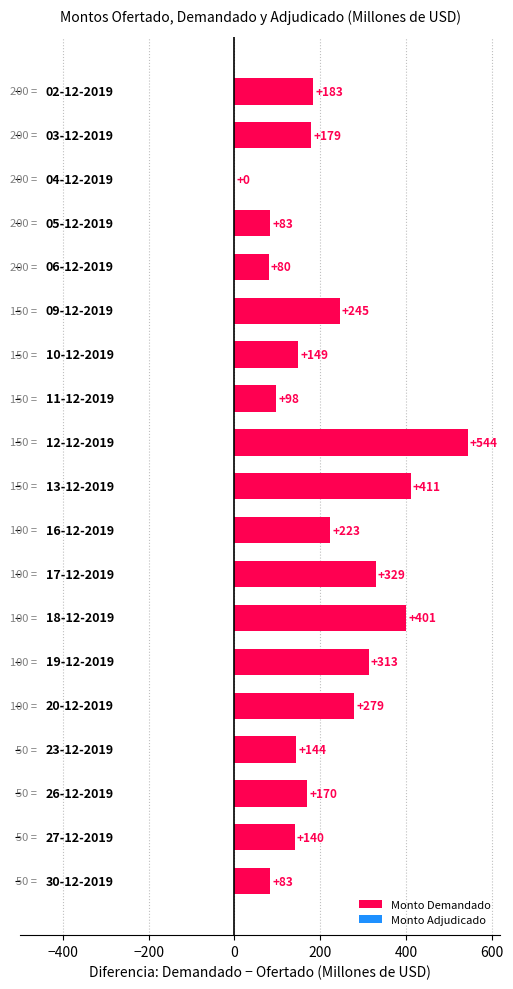

What is the maximum value shown in the chart?

544